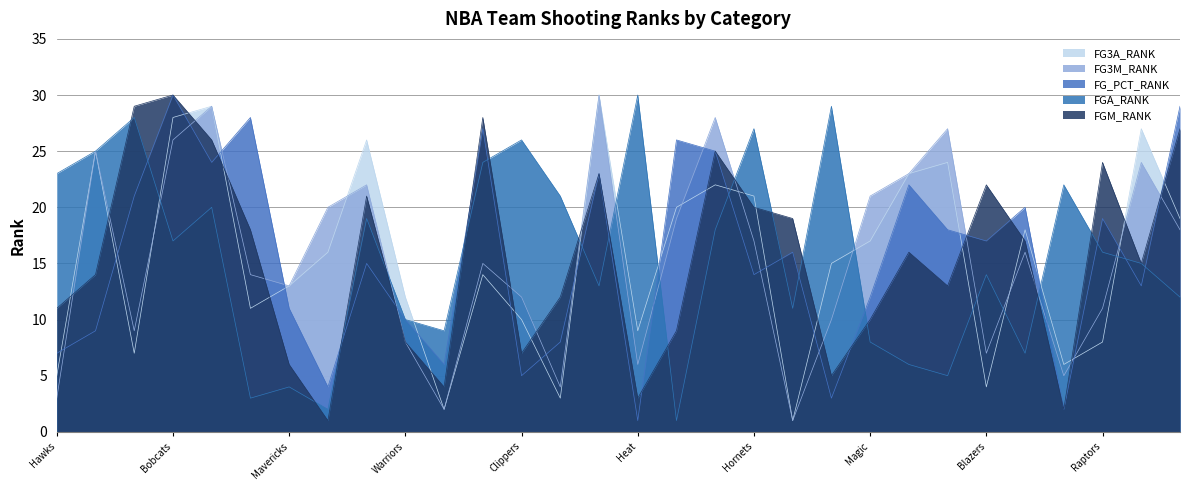

Is the value of FGM_RANK at Hawks greater than the value of FG3M_RANK at Bobcats?

No